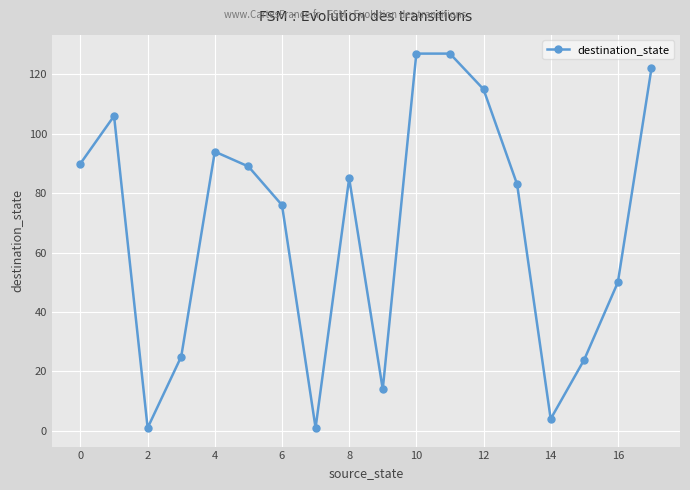

What is the greatest value displayed?

127